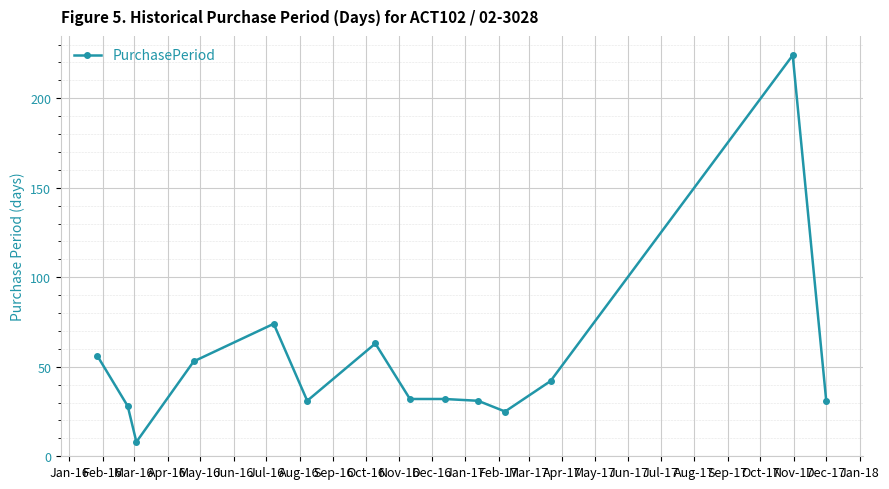

What is the greatest value displayed?

224